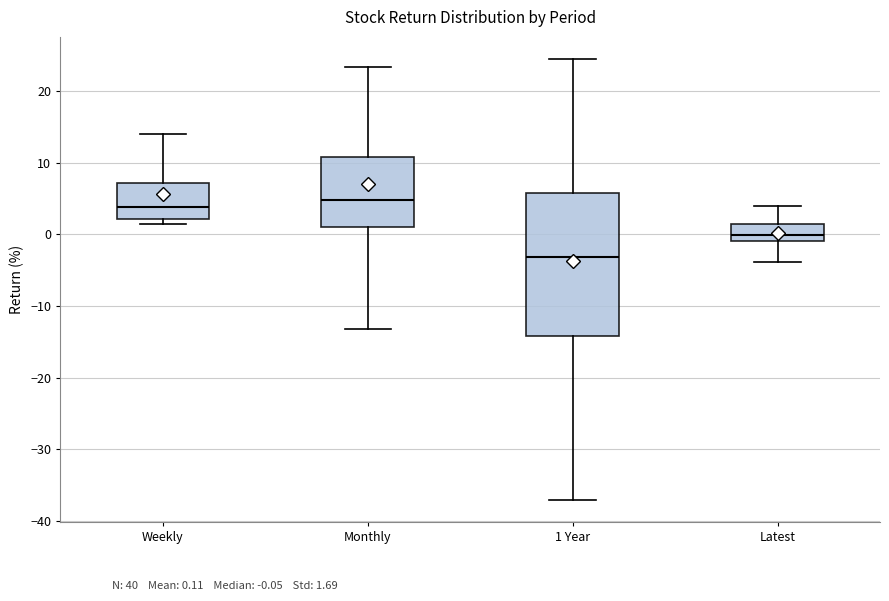

Which box has the lowest median line?

1 Year